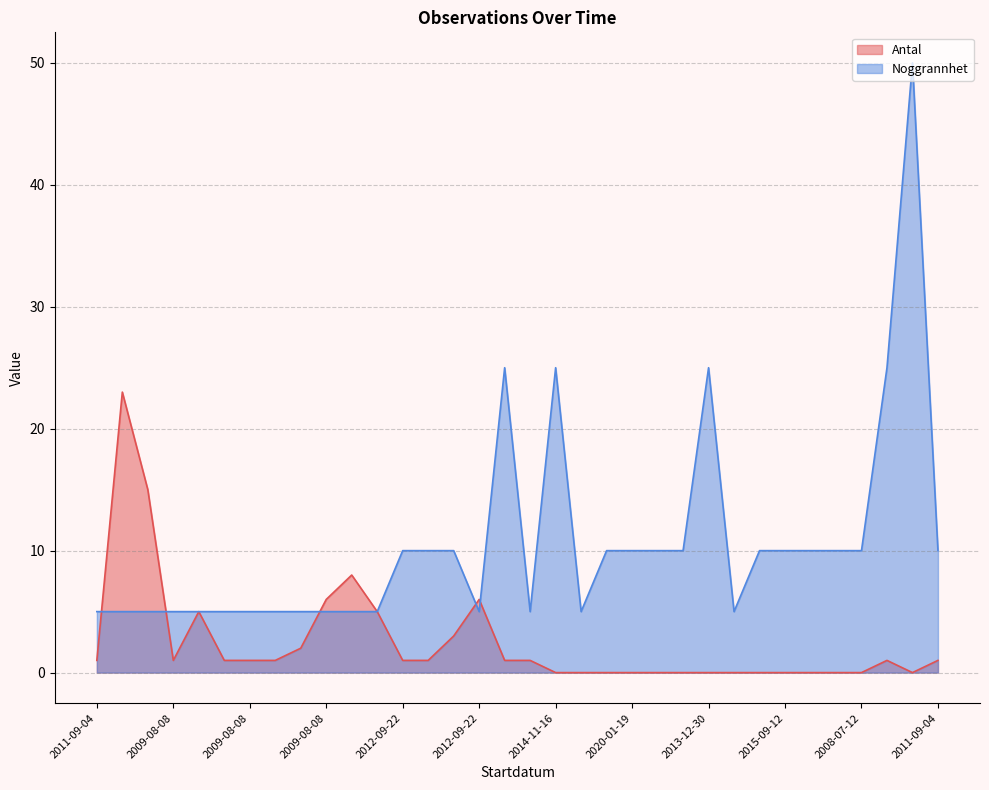

Which has a higher value, 2009-08-08 or 2013-12-30?

2009-08-08